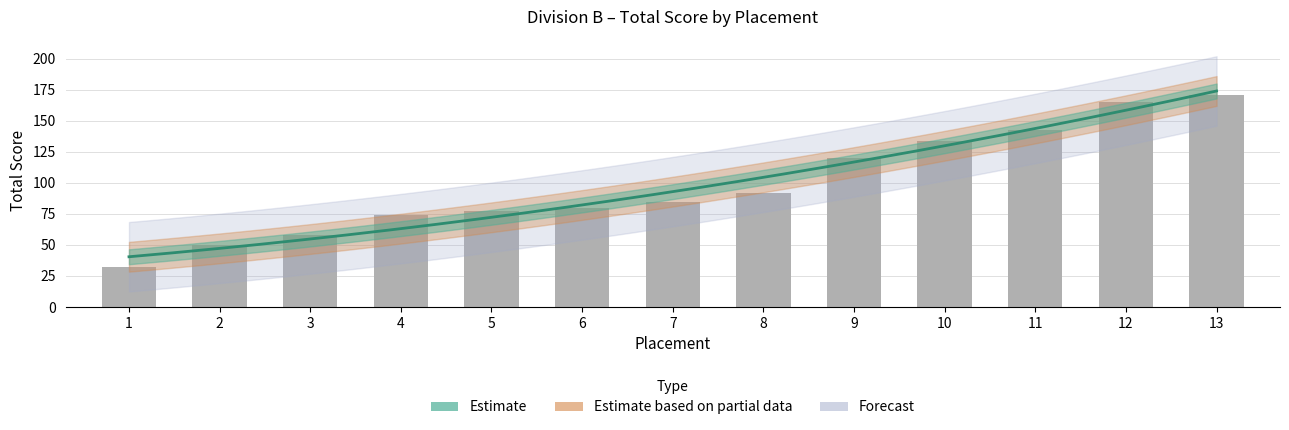

Which label corresponds to the smallest value in the chart?

1